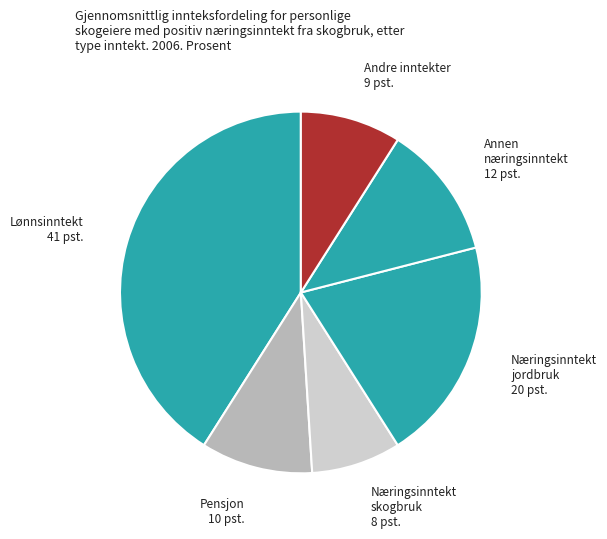

Count the number of slices in the pie.

6